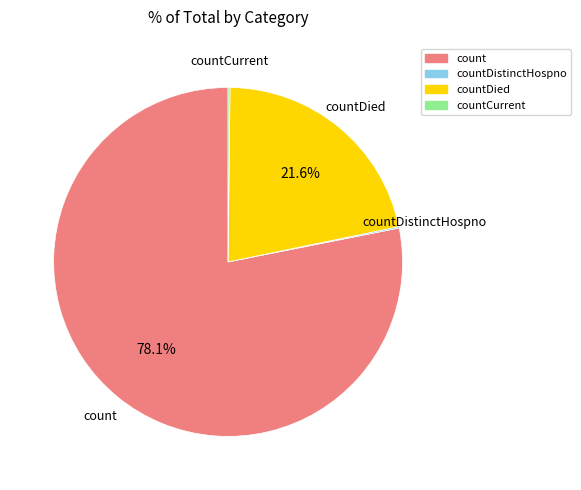

Is there a majority slice in this chart?

Yes